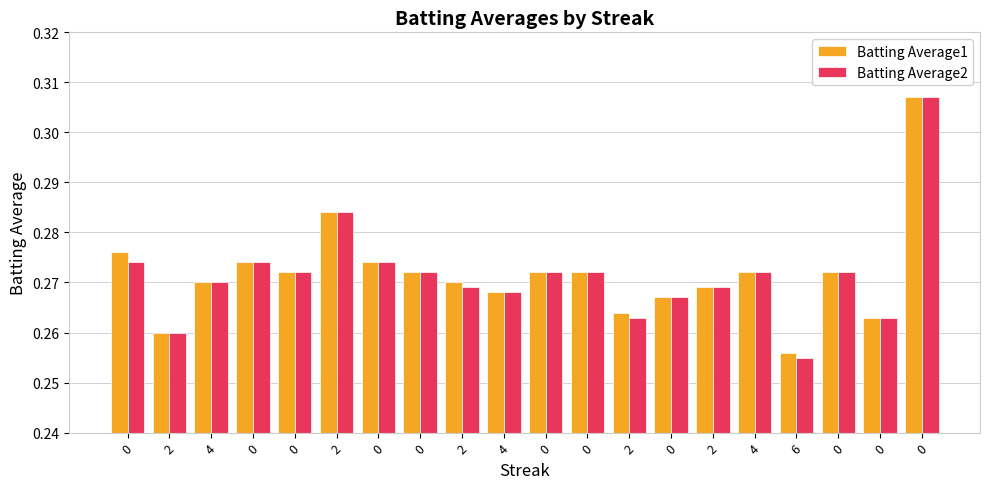

What is the sum of all Batting Average1 values?

5.4